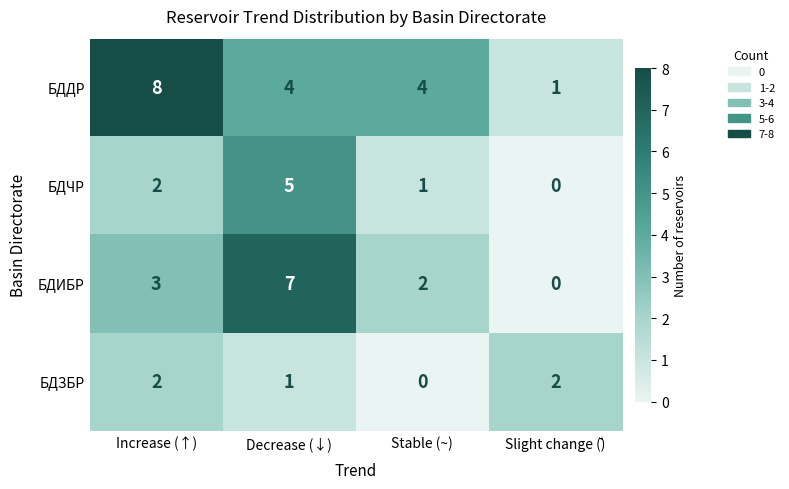

Count the number of categories in the chart.

4